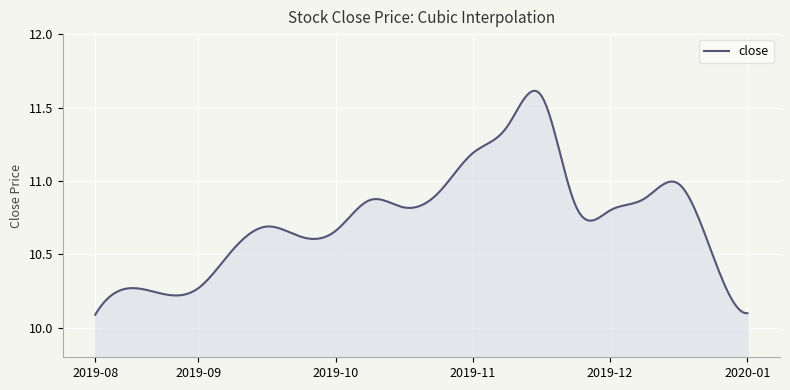

How many lines are shown in the chart?

1